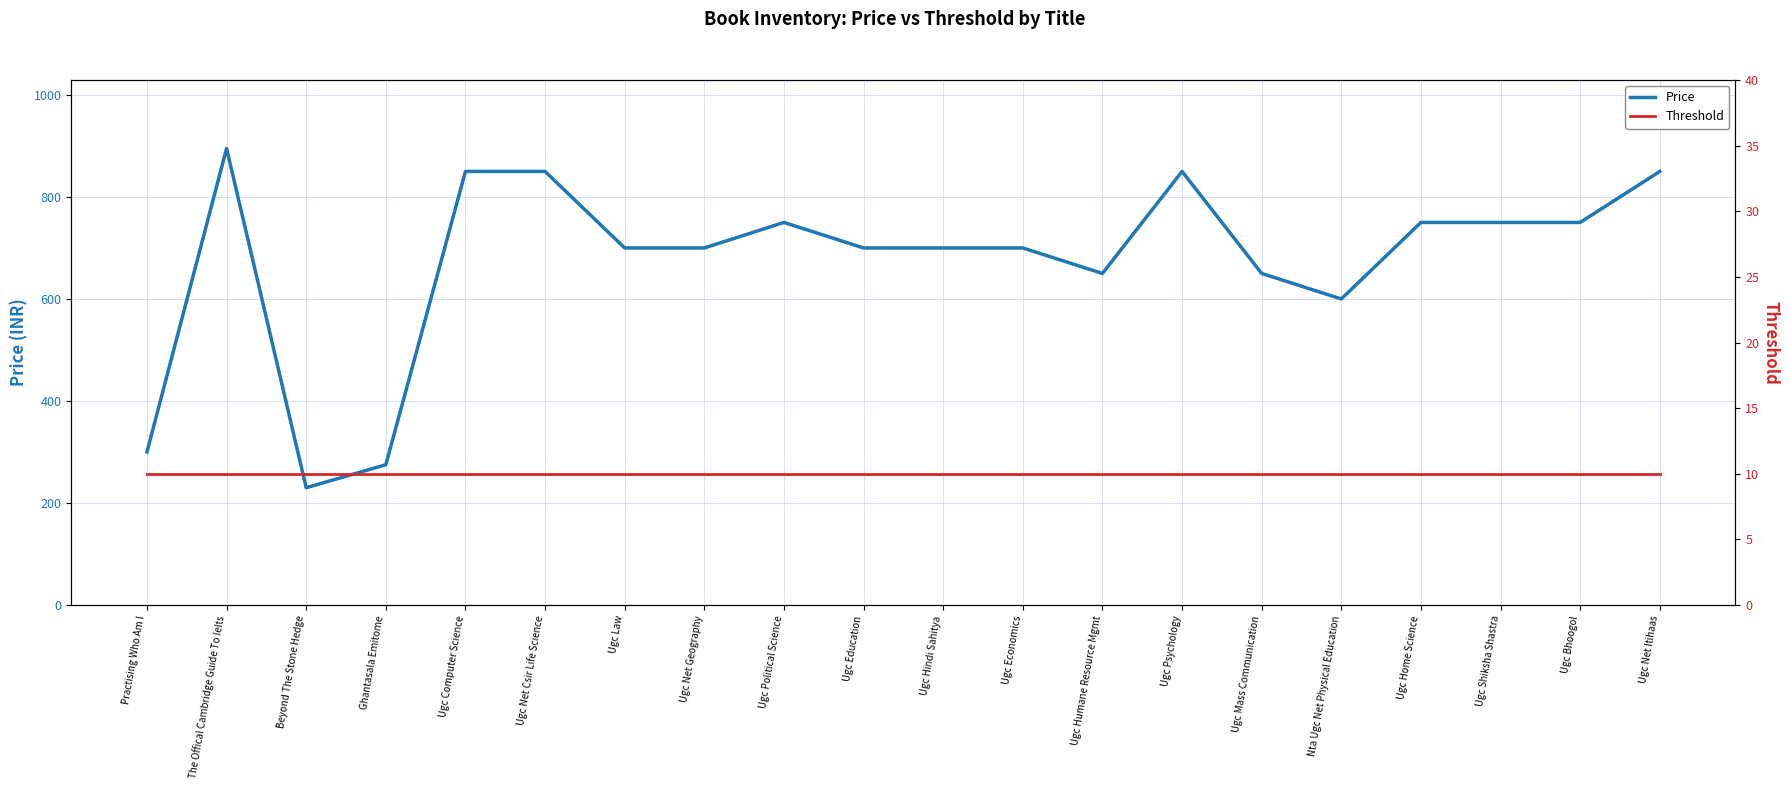

What is the average value of the Threshold series?

10